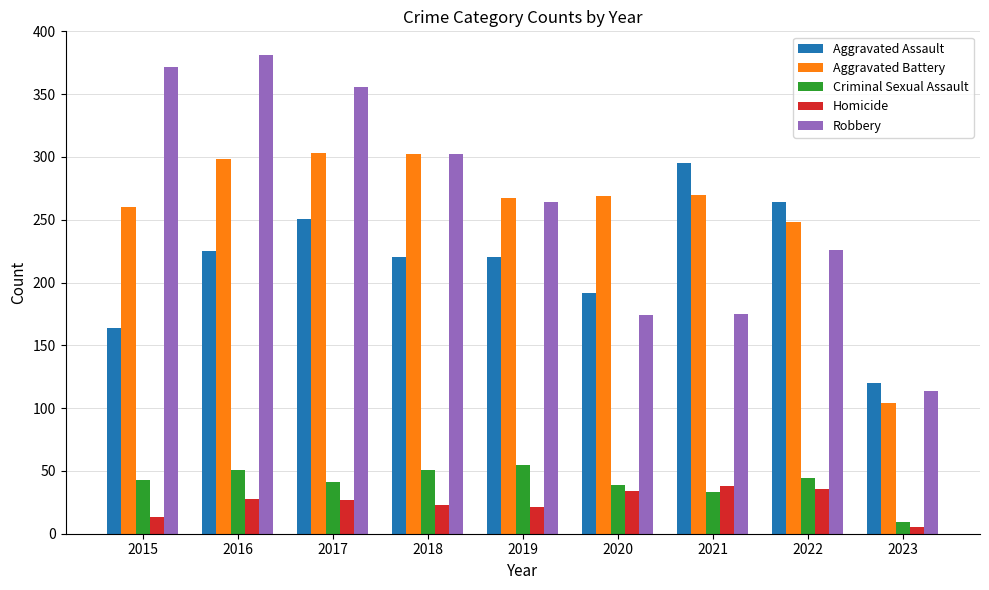

What is the sum of all Robbery values?

2364